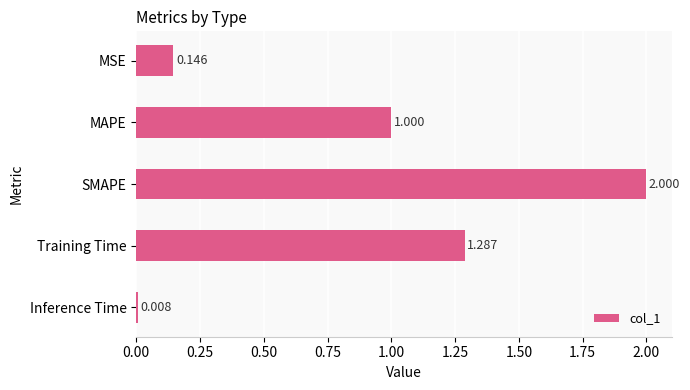

Rank the categories by value from highest to lowest.

SMAPE, Training Time, MAPE, MSE, Inference Time